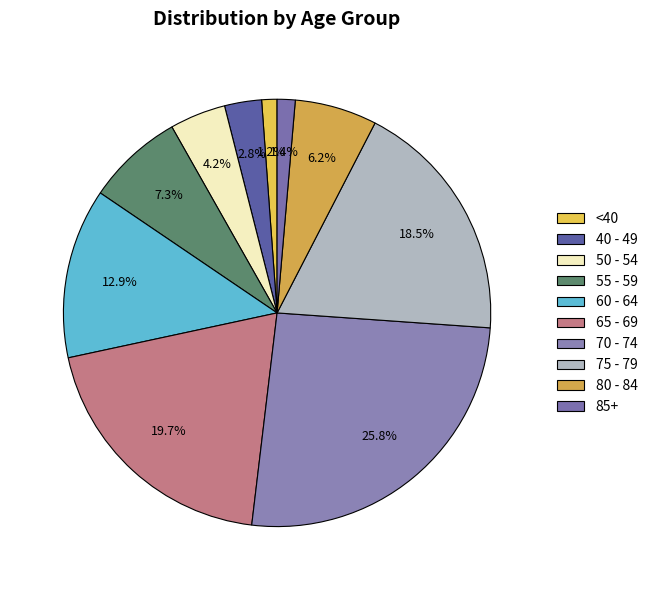

To the nearest percent, what is the difference between the largest and smallest slice percentages?

25%